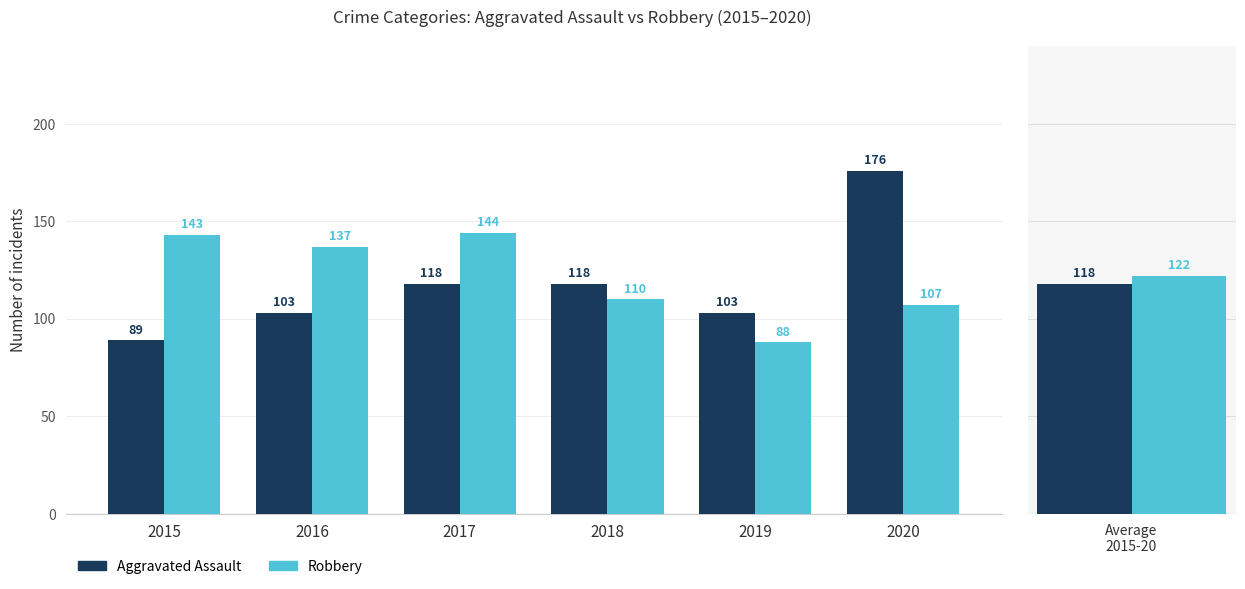

What is the difference between the maximum and minimum values in the Robbery series?

56